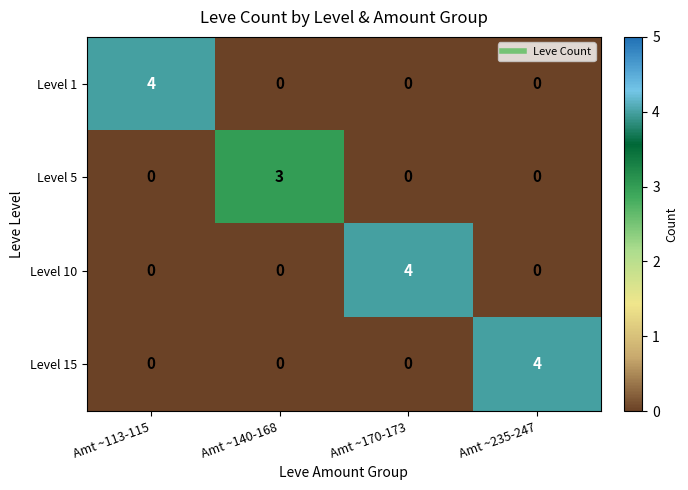

Reading left to right, list all the values displayed in this chart.

Level 1: 4	0	0	0
Level 5: 0	3	0	0
Level 10: 0	0	4	0
Level 15: 0	0	0	4